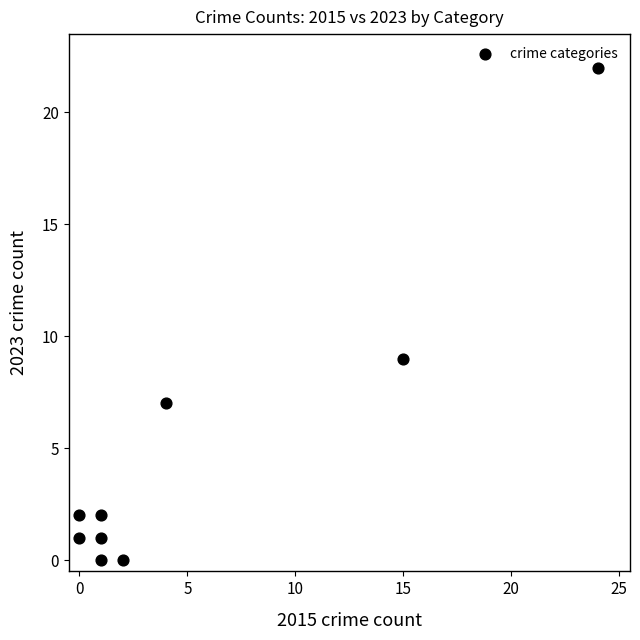

What Y value in the scatter plot is closest to 11?

9